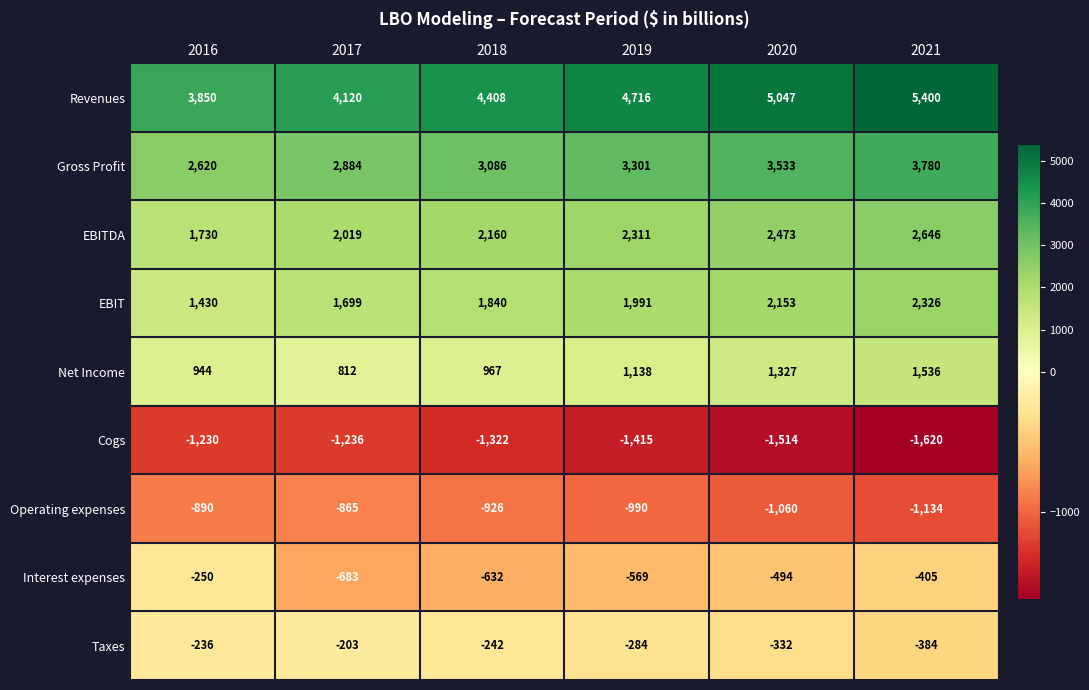

True or false: Net Income has a value of 944 at 2016.

True